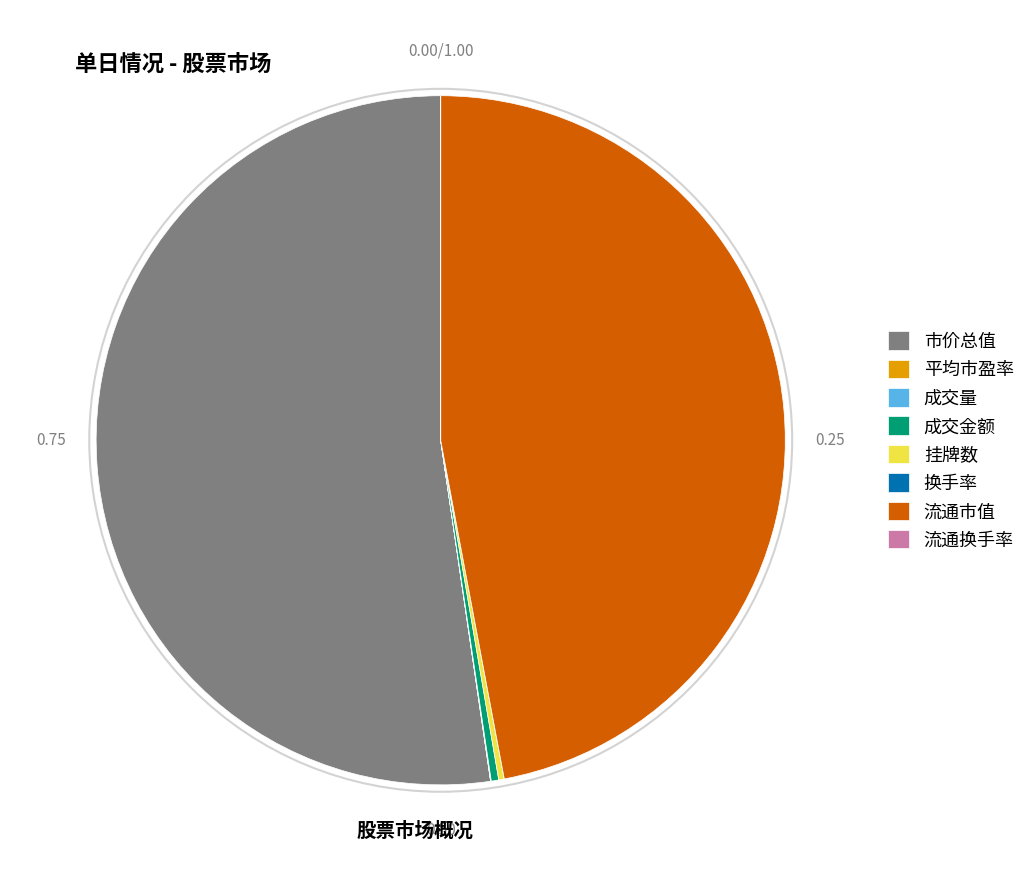

Which category has the biggest portion of the pie?

市价总值